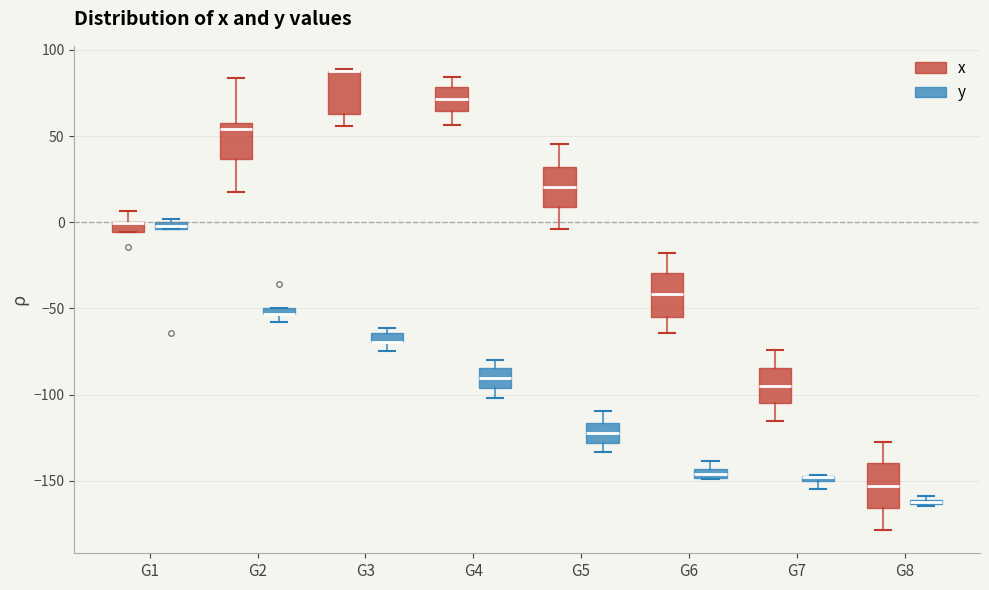

Where is the upper edge of the box for G1 (y) on the y-axis? The values are not printed on the chart, so give them approximately, as read against the axis.

0